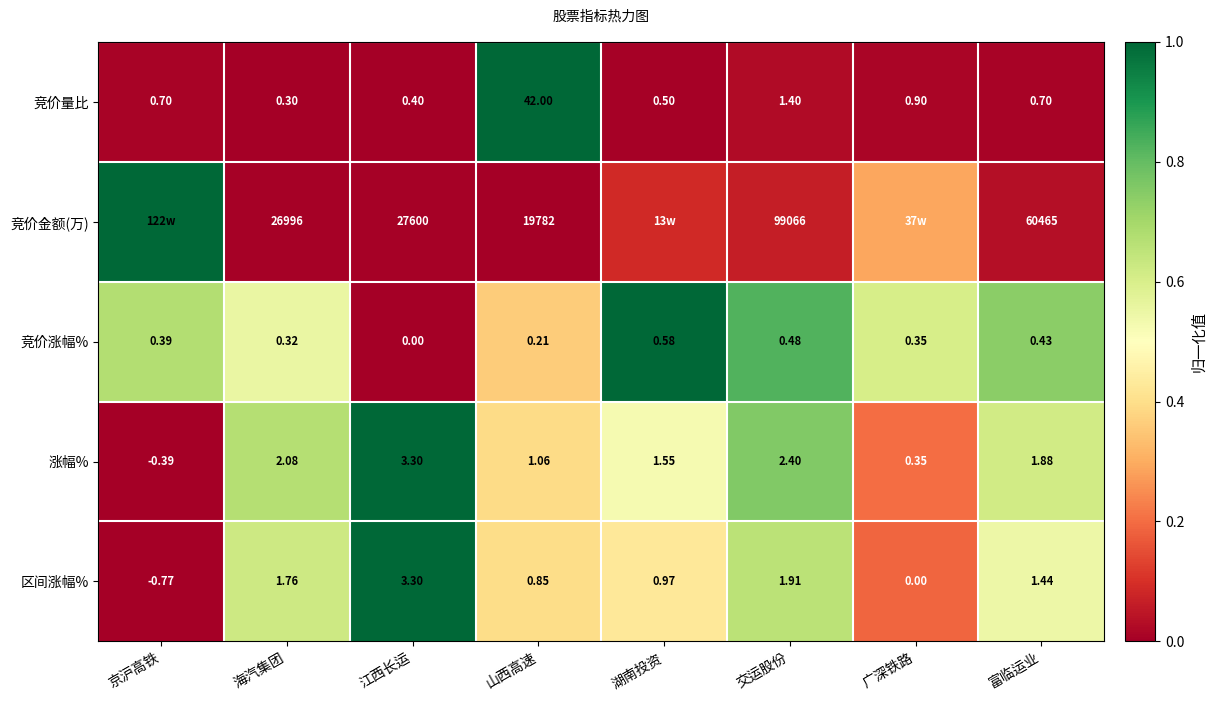

Where does the 区间涨幅% series first go above 1?

海汽集团